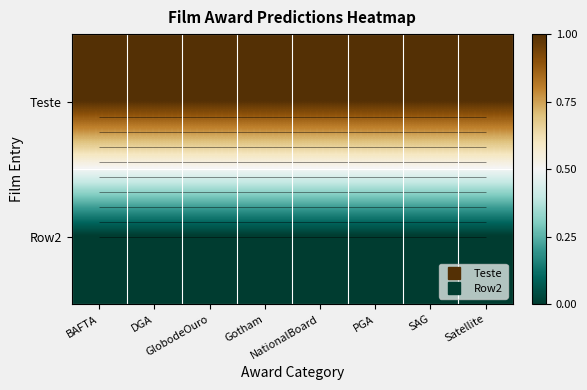

List the series in order of their peak value, highest first.

Teste, Row2